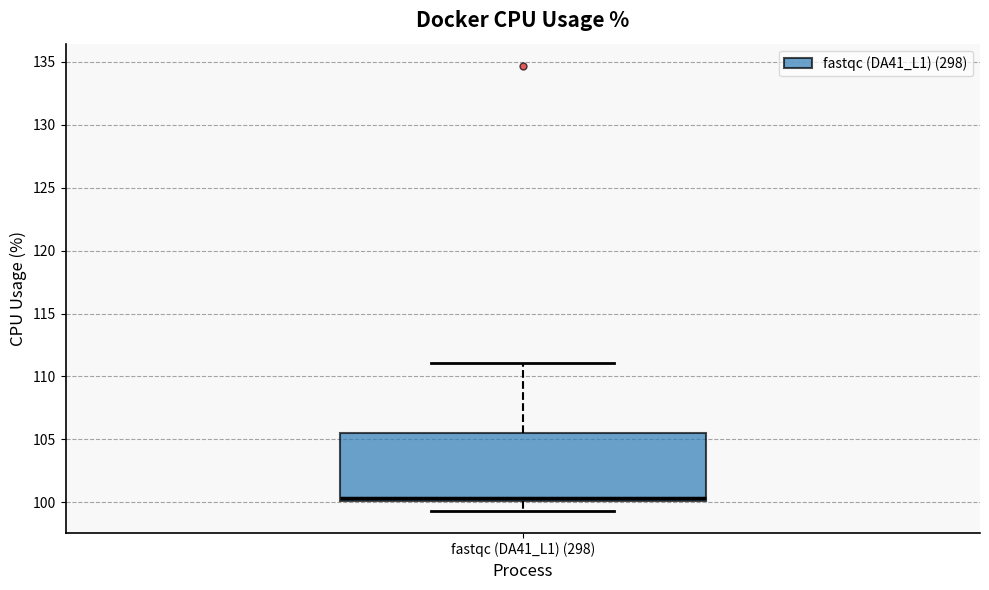

Read this box plot against the y-axis: the position of the median line, the range covered by the box, and the ends of both whiskers. The values are not printed on the chart, so give them approximately, as read against the axis.

median 100.5, box 100.0 to 105.5, whiskers 99.5 to 111.0